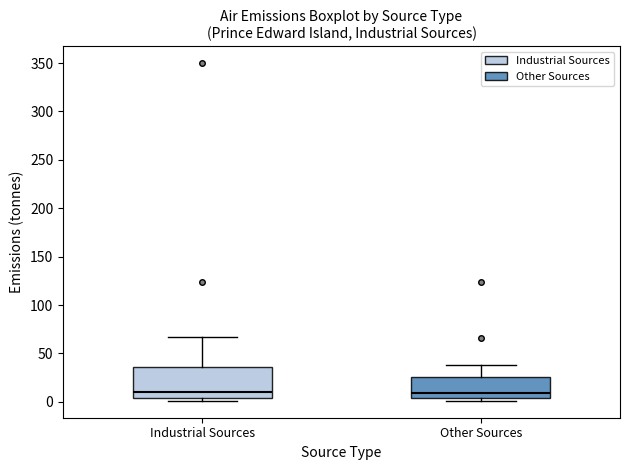

Where does the upper whisker of the box for Other Sources end on the y-axis? The values are not printed on the chart, so give them approximately, as read against the axis.

40